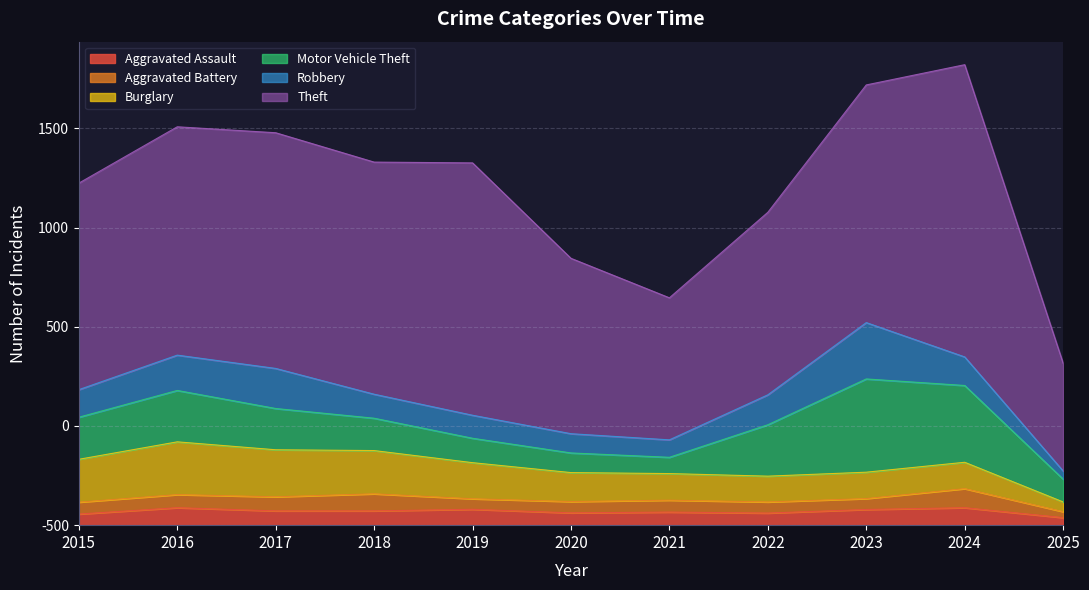

At how many categories does at least one series exceed 576?

10